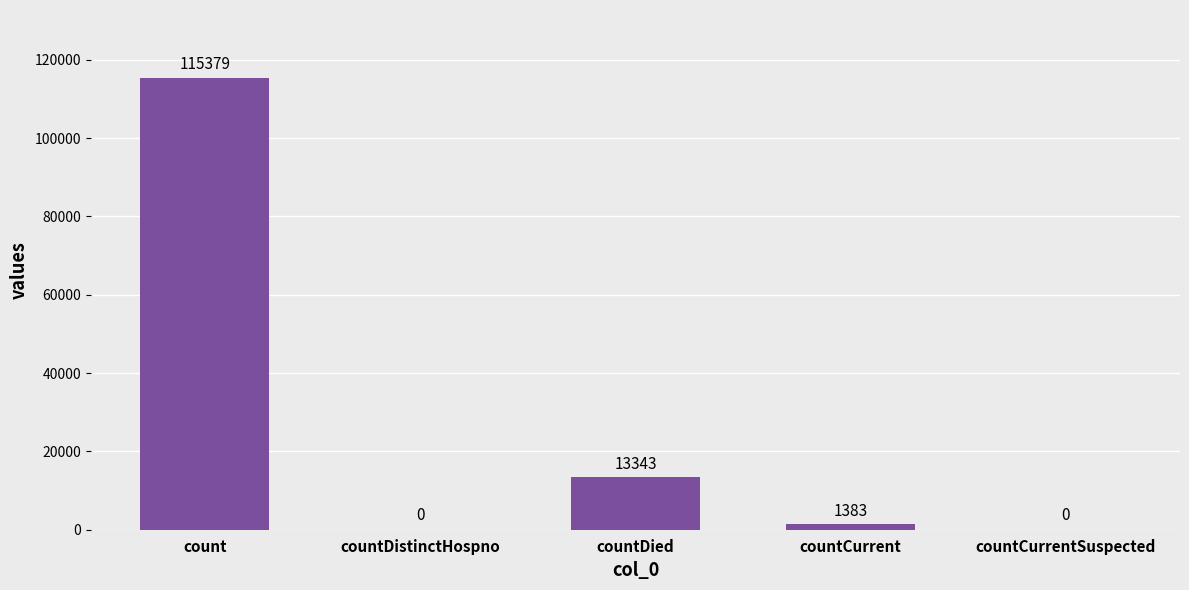

What is the maximum value shown in the chart?

115379